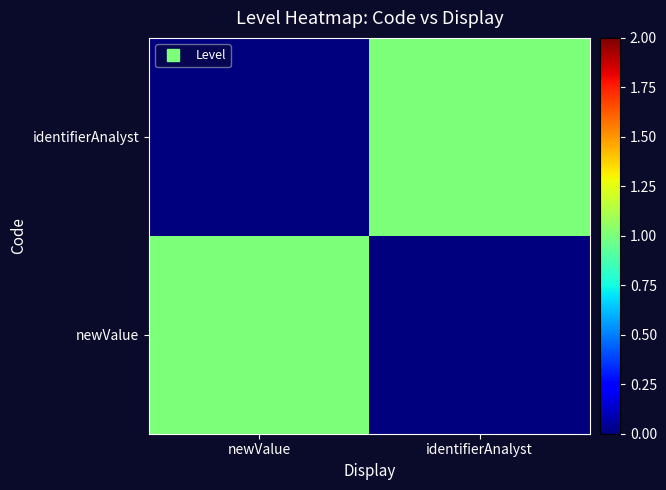

List the series in order of their peak value, highest first.

newValue, identifierAnalyst